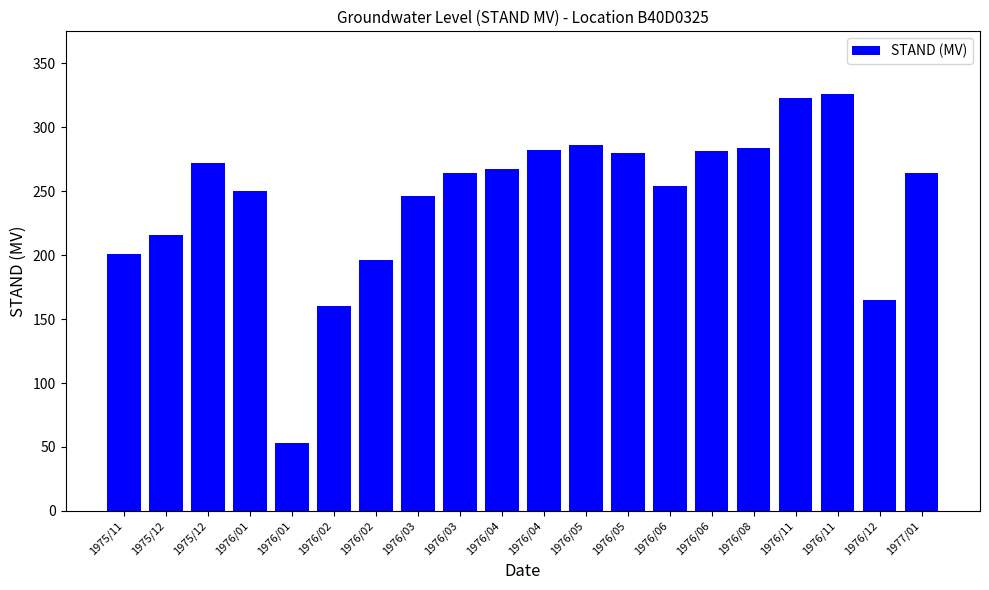

Reading left to right, list all the values displayed in this chart.

201	216	272	250	53	160	196	246	264	267	282	286	280	254	281	284	323	326	165	264